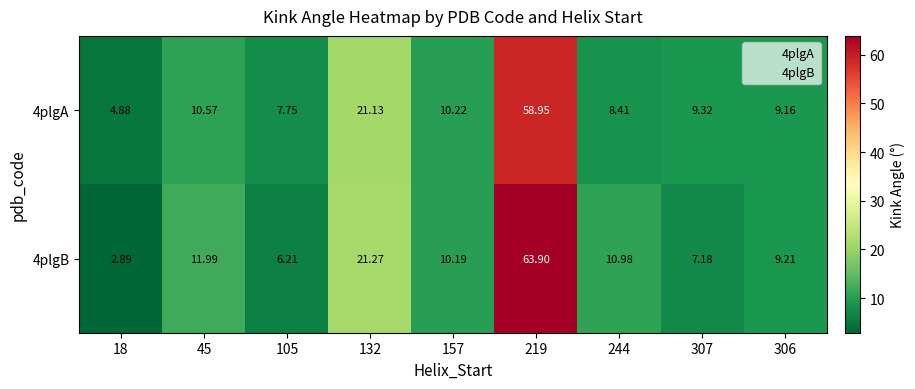

Is the value of 4plgA at 157 greater than the value of 4plgB at 45?

No